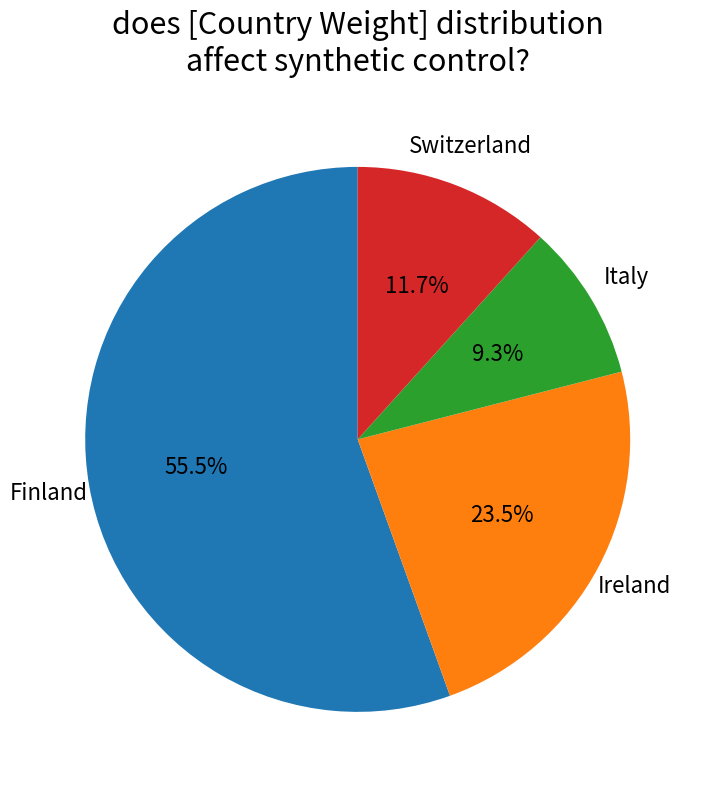

Does any single category account for the majority?

Yes